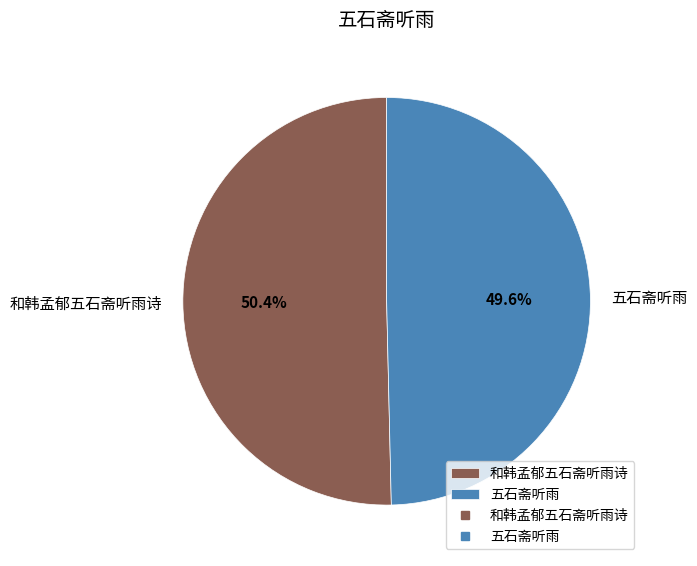

To the nearest percent, what is the difference between the largest and smallest slice percentages?

1%